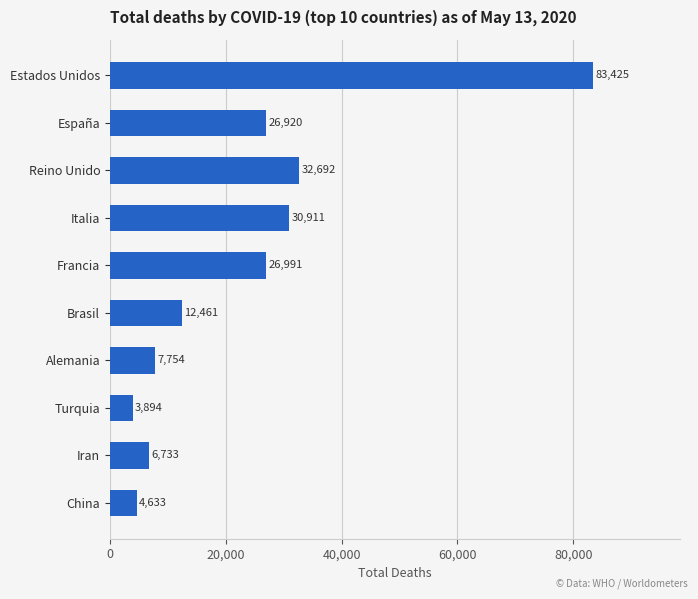

What is the change in value from Francia to Estados Unidos?

+56434